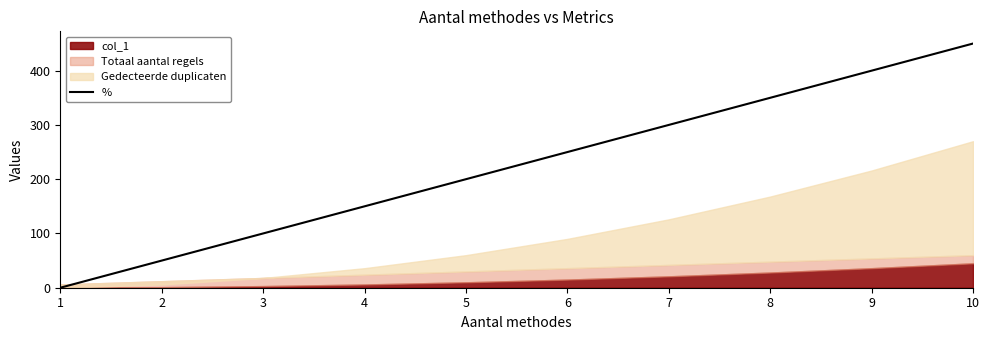

What is the difference between the maximum and minimum values?

450